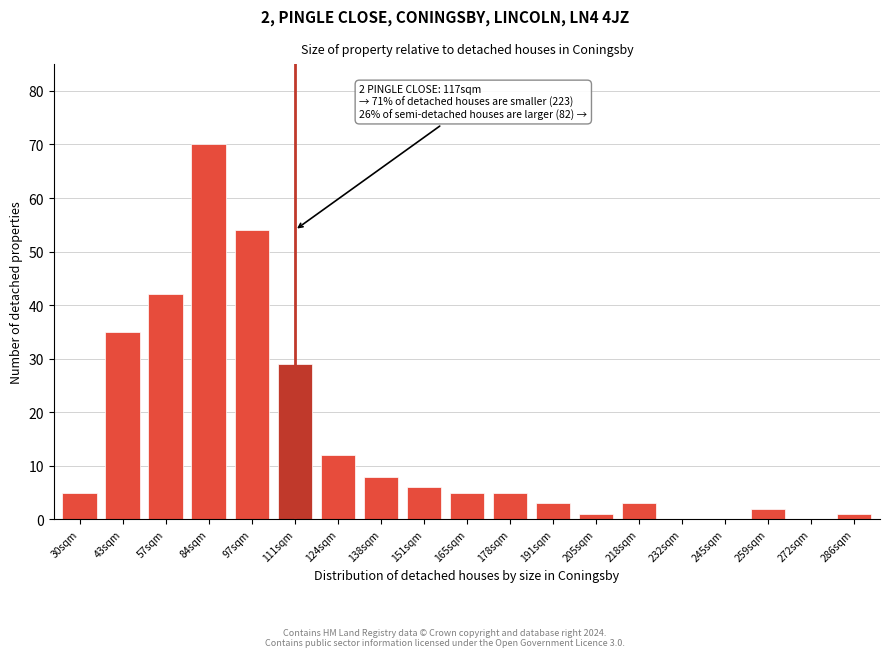

Reading right to left, list all the values displayed in this chart.

286sqm=1	272sqm=0	259sqm=2	245sqm=0	232sqm=0	218sqm=3	205sqm=1	191sqm=3	178sqm=5	165sqm=5	151sqm=6	138sqm=8	124sqm=12	111sqm=29	97sqm=54	84sqm=70	57sqm=42	43sqm=35	30sqm=5